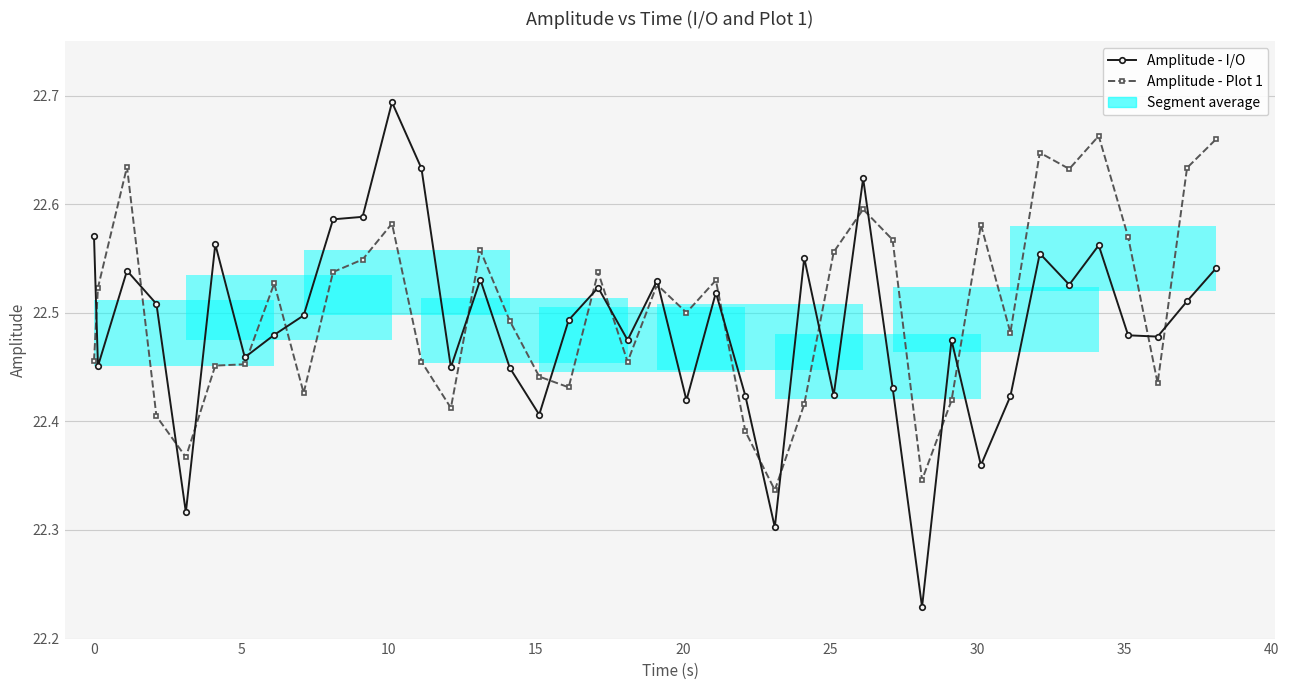

How many intersections are there between Amplitude - I/O and Amplitude - Plot 1?

21